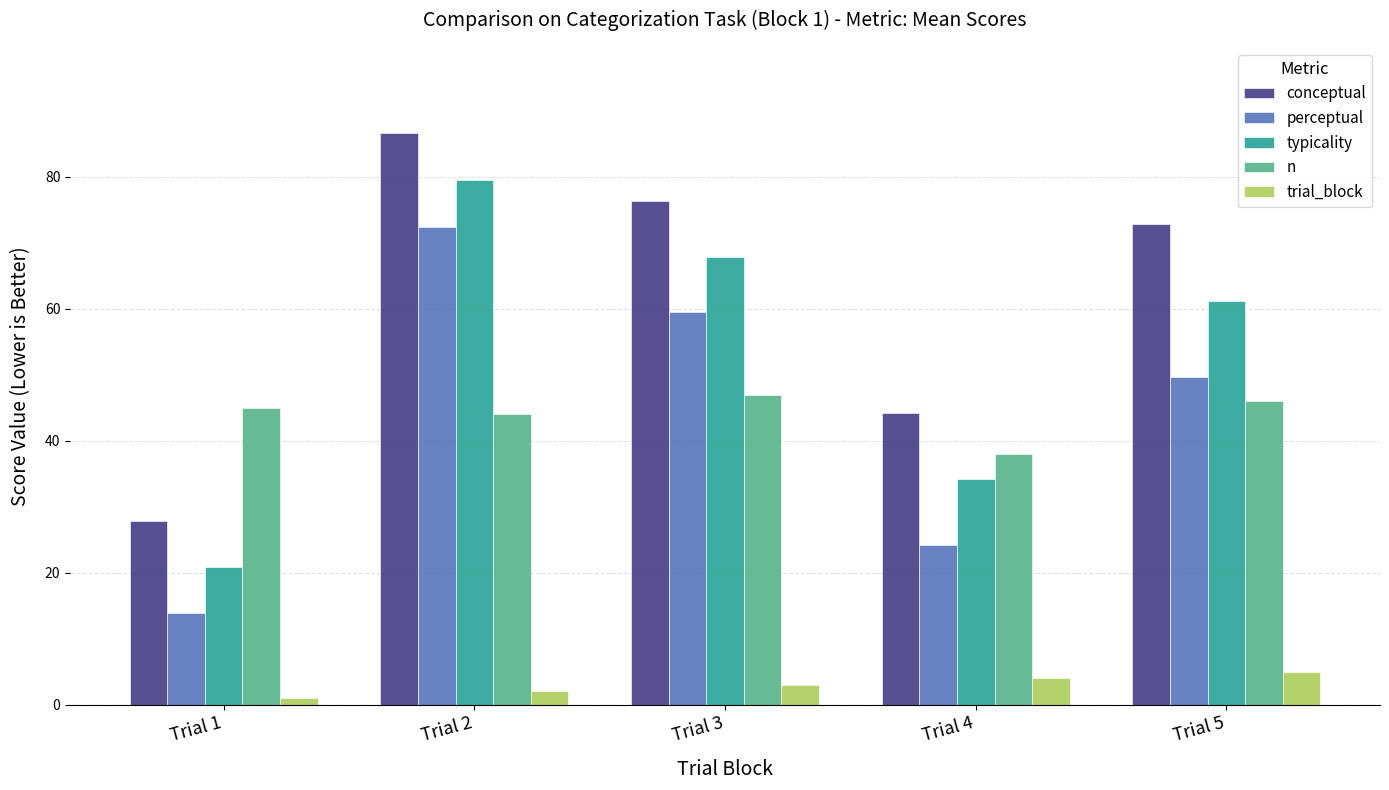

List the labels in order of conceptual value, largest first.

Trial 2, Trial 3, Trial 5, Trial 4, Trial 1